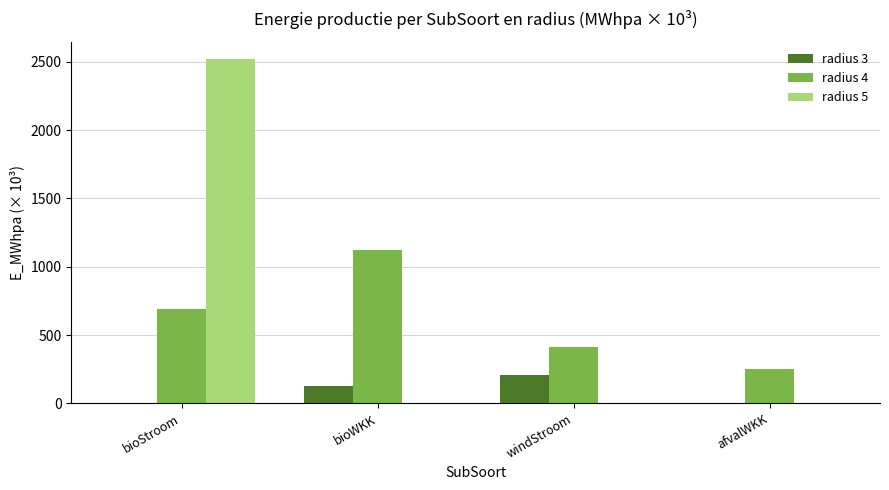

Which series changed the most between bioStroom and afvalWKK?

radius 5